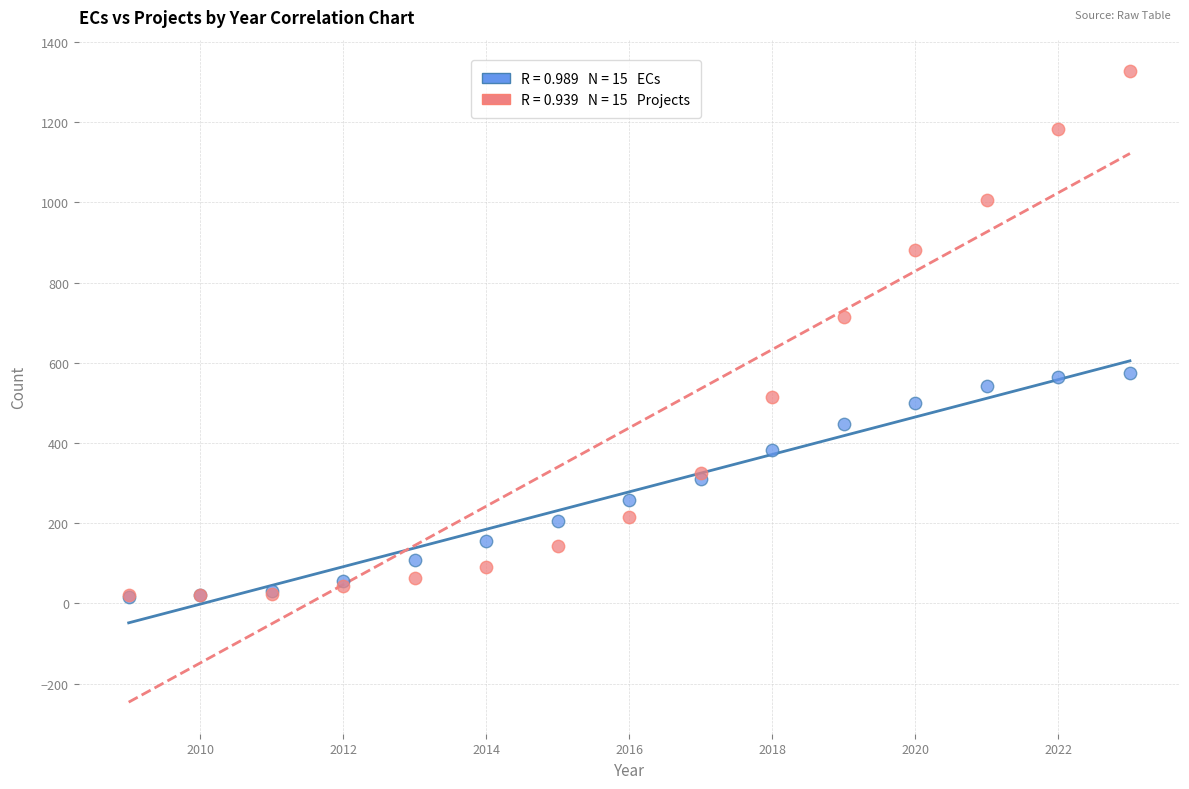

Across all series, what Y value is closest to 672?

713